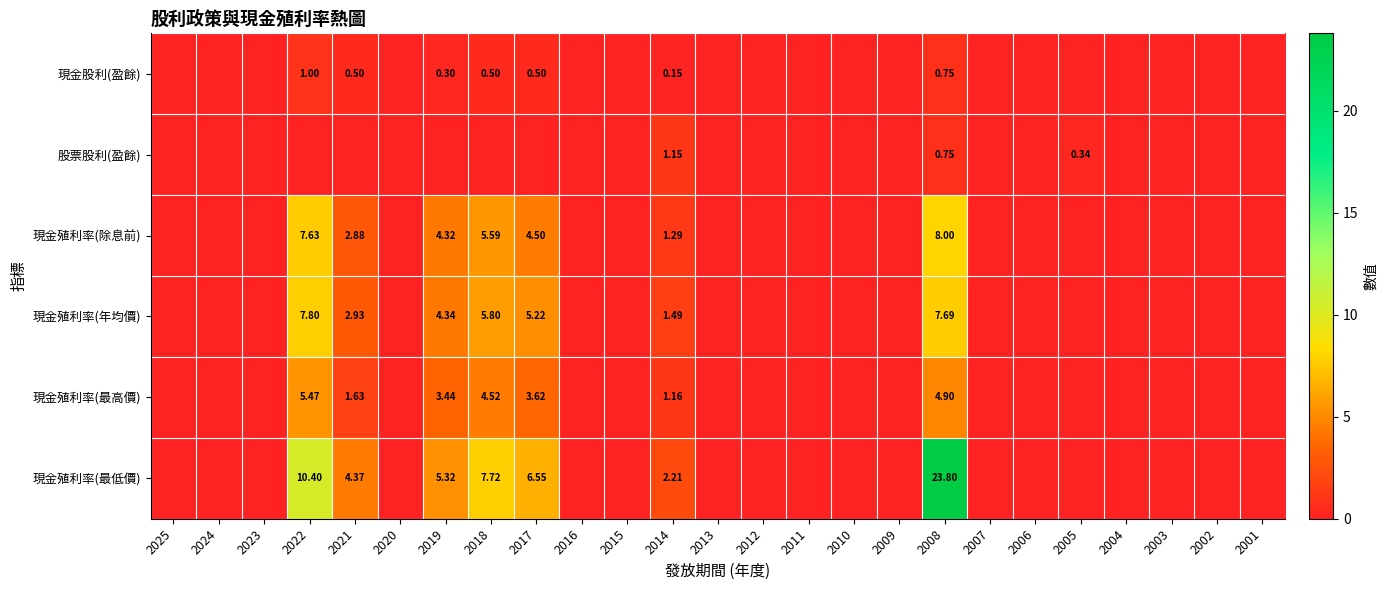

How many data points in 現金股利(盈餘) are above 0?

7